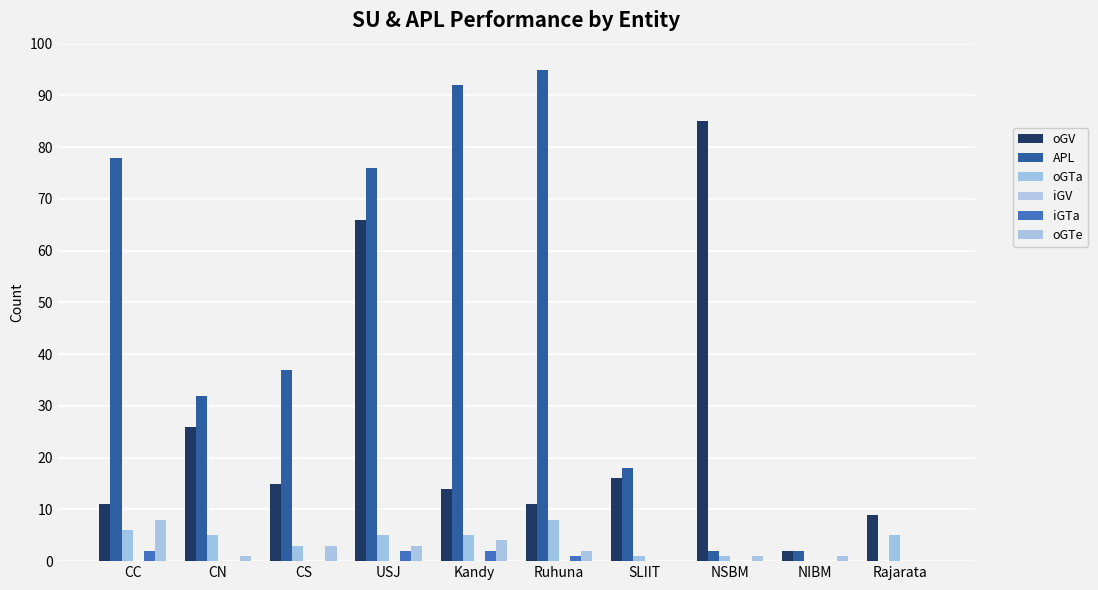

How many groups of bars are there?

10